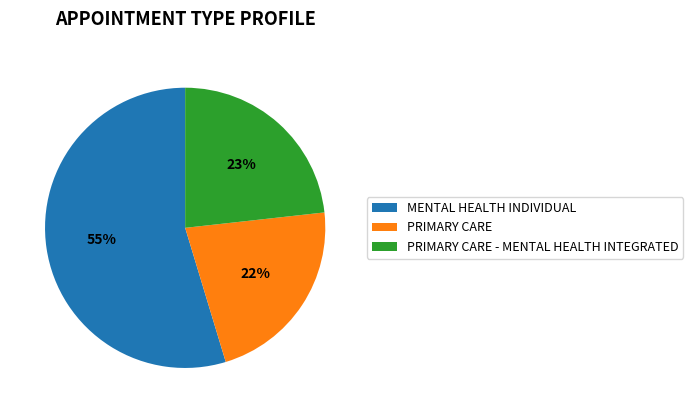

Is it true that PRIMARY CARE - MENTAL HEALTH INTEGRATED is 17% of the pie?

False